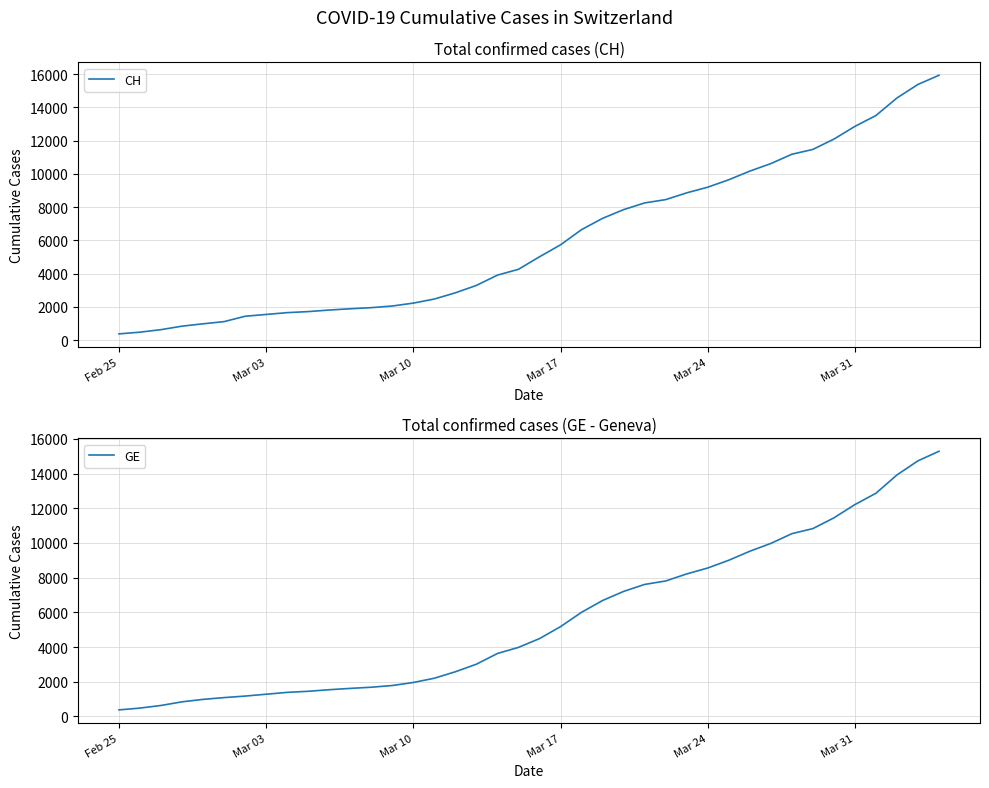

The CH series shows 5731 at Mar 17. True or false?

True